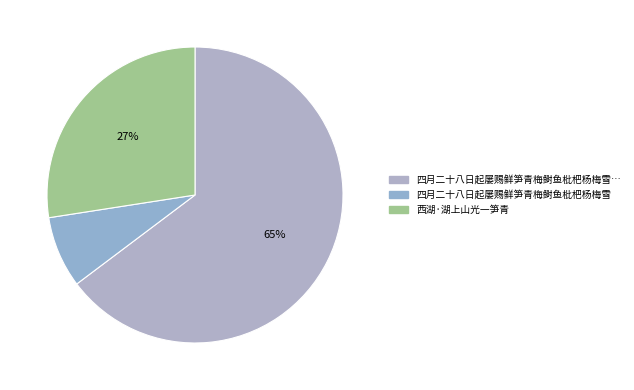

How many segments does this pie chart have?

3